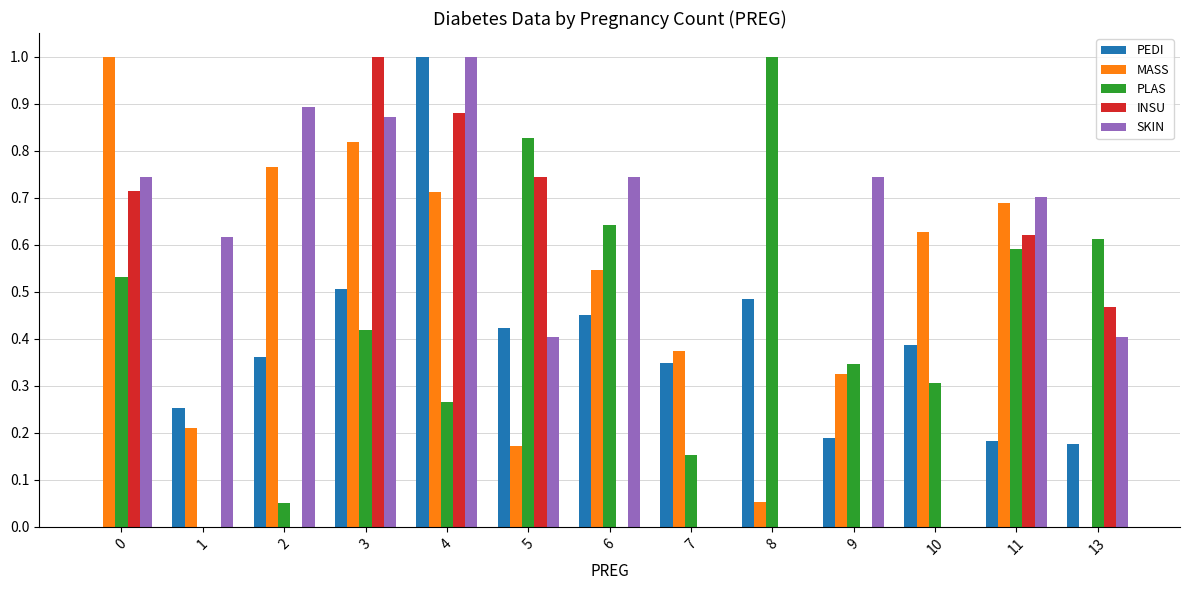

Which series changed the most between 2 and 6?

PLAS